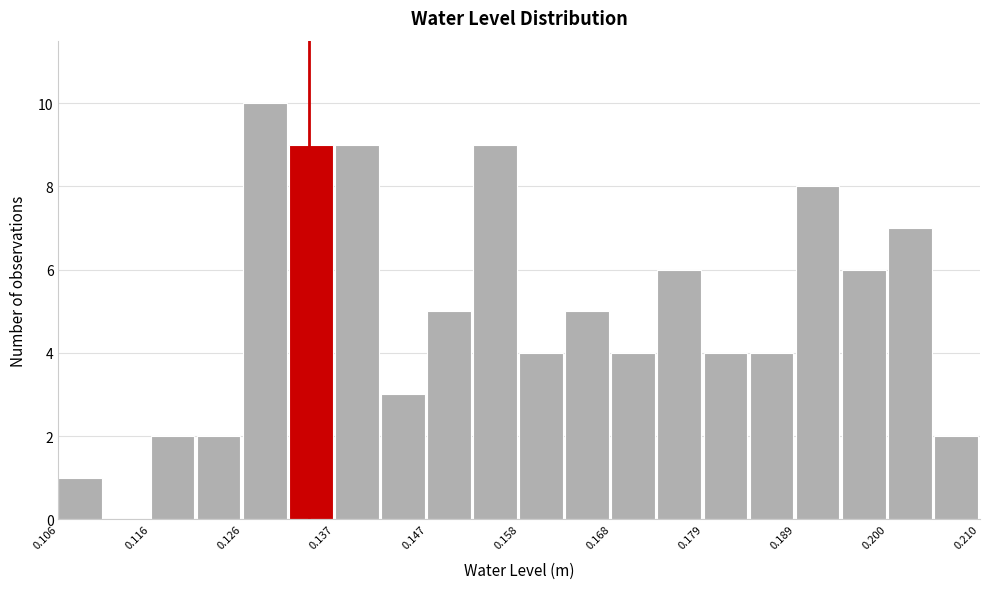

Read against the x-axis, roughly where is the centre of the tallest bar?

0.128